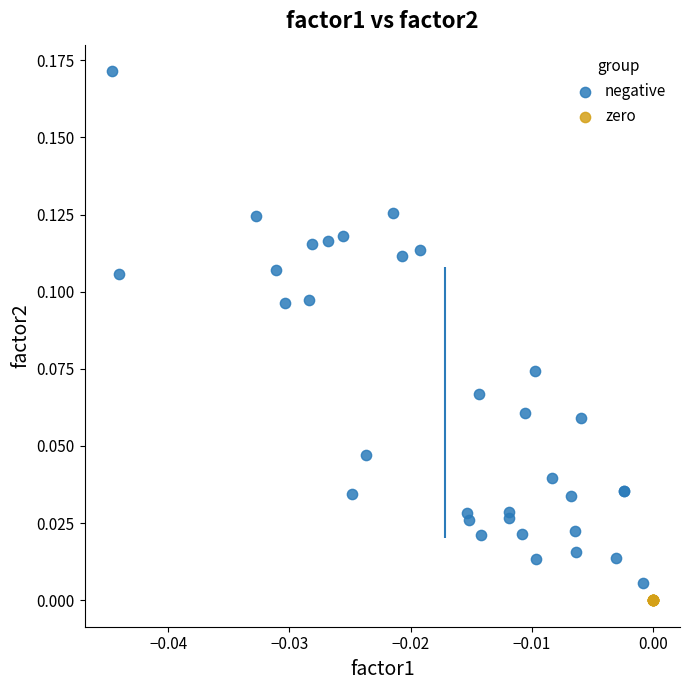

What are all the series names shown in the legend?

negative, zero